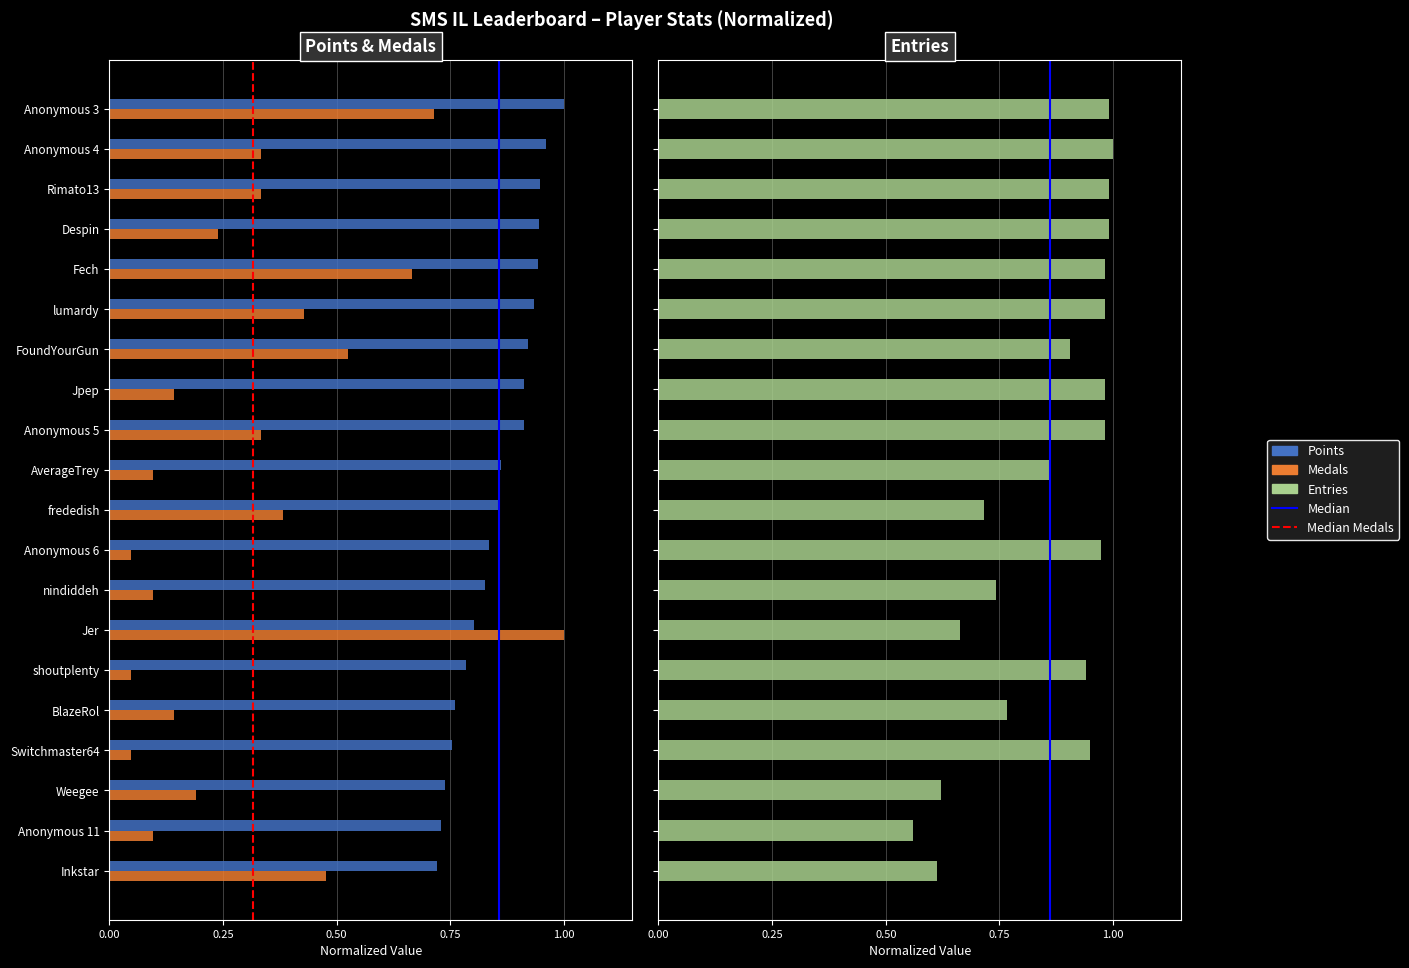

Reading right to left, list all the values displayed in this chart.

Points: Inkstar=0.7	Anonymous 11=0.7	Weegee=0.7	Switchmaster64=0.8	BlazeRol=0.8	shoutplenty=0.8	Jer=0.8	nindiddeh=0.8	Anonymous 6=0.8	frededish=0.9	AverageTrey=0.9	Anonymous 5=0.9	Jpep=0.9	FoundYourGun=0.9	lumardy=0.9	Fech=0.9	Despin=0.9	Rimato13=0.9	Anonymous 4=1.0	Anonymous 3=1.0
Medals: Inkstar=0.5	Anonymous 11=0.1	Weegee=0.2	Switchmaster64=0.0	BlazeRol=0.1	shoutplenty=0.0	Jer=1.0	nindiddeh=0.1	Anonymous 6=0.0	frededish=0.4	AverageTrey=0.1	Anonymous 5=0.3	Jpep=0.1	FoundYourGun=0.5	lumardy=0.4	Fech=0.7	Despin=0.2	Rimato13=0.3	Anonymous 4=0.3	Anonymous 3=0.7
Entries: Inkstar=0.6	Anonymous 11=0.6	Weegee=0.6	Switchmaster64=0.9	BlazeRol=0.8	shoutplenty=0.9	Jer=0.7	nindiddeh=0.7	Anonymous 6=1.0	frededish=0.7	AverageTrey=0.9	Anonymous 5=1.0	Jpep=1.0	FoundYourGun=0.9	lumardy=1.0	Fech=1.0	Despin=1.0	Rimato13=1.0	Anonymous 4=1.0	Anonymous 3=1.0